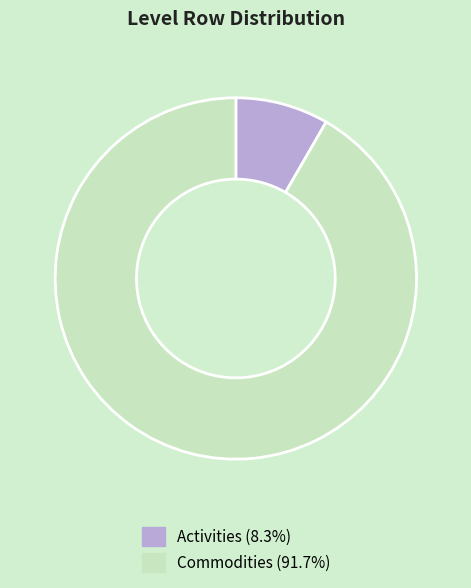

Rank the categories by value from lowest to highest.

Activities, Commodities